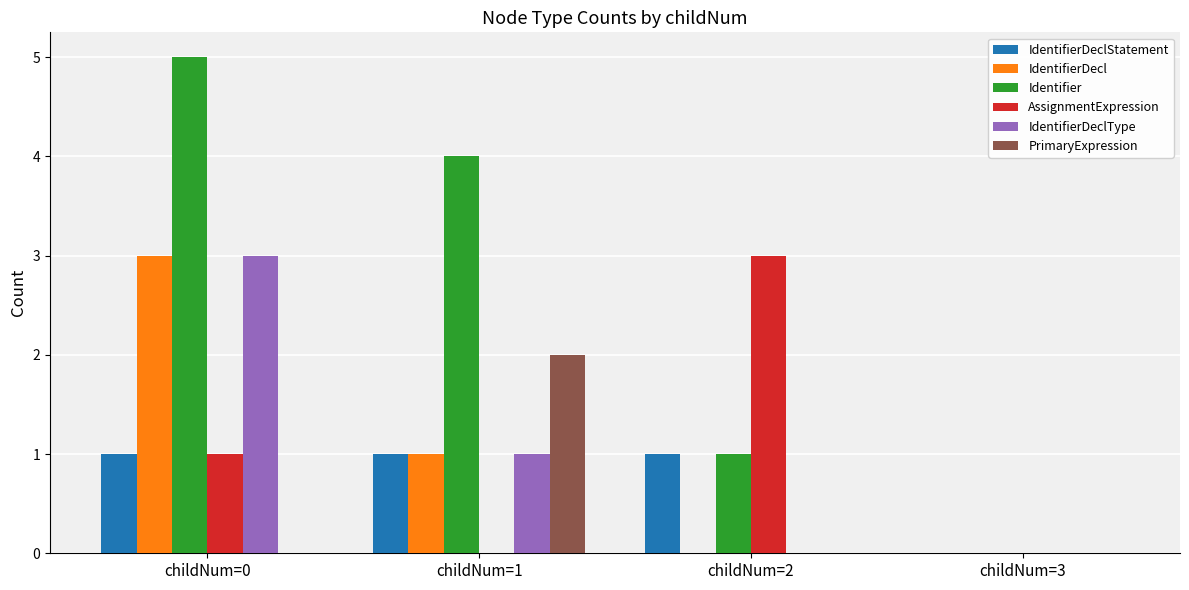

Count the IdentifierDeclType values in the range 0 to 3.

4